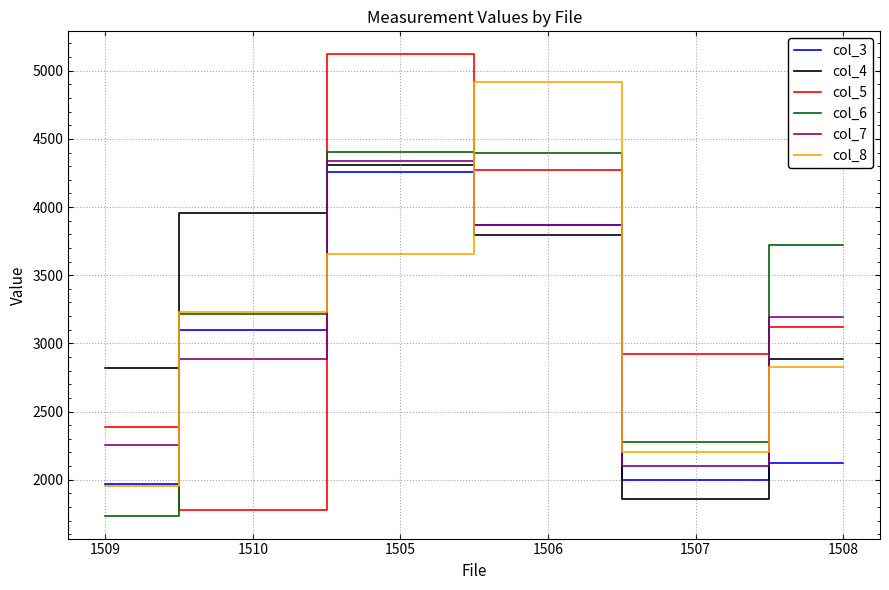

Which series ends up on top after the final intersection of col_5 and col_4?

col_5